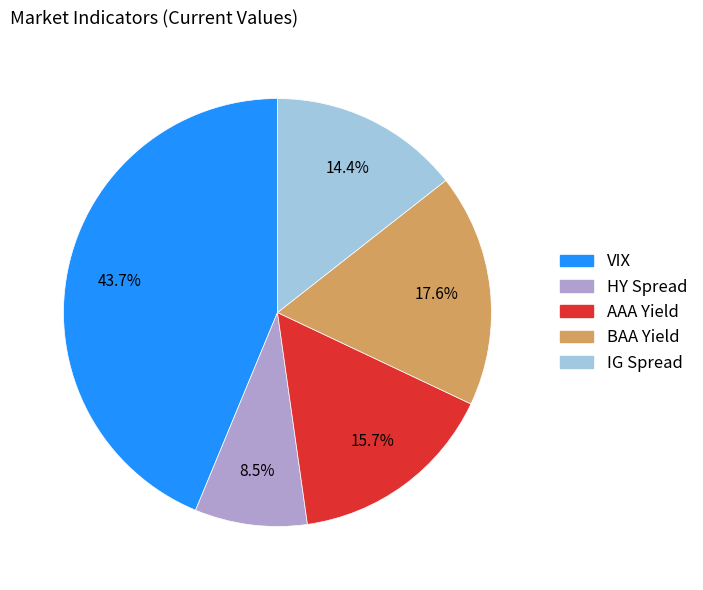

Is it true that BAA Yield is 11% of the pie?

False